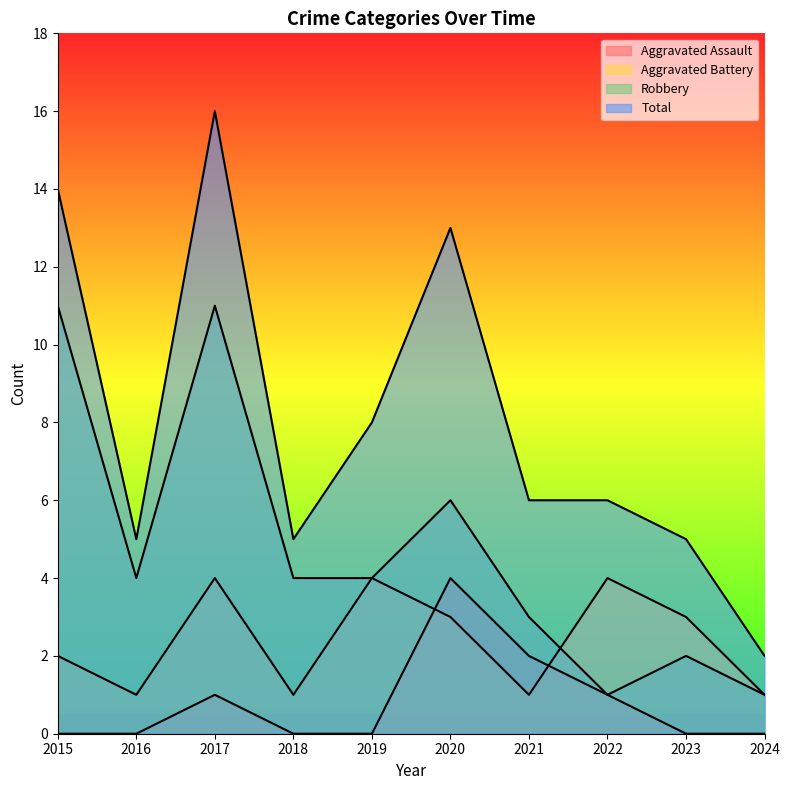

True or false: Aggravated Assault and Total intersect in this chart.

False